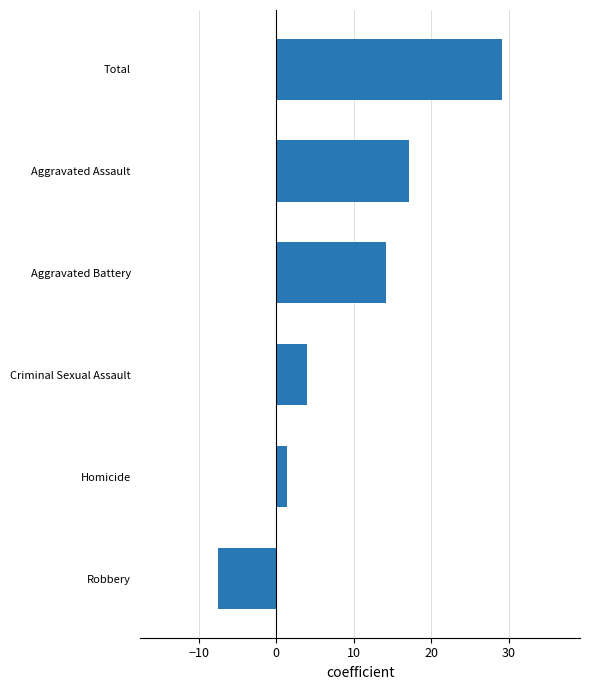

Rank the categories by value from lowest to highest.

Robbery, Homicide, Criminal Sexual Assault, Aggravated Battery, Aggravated Assault, Total